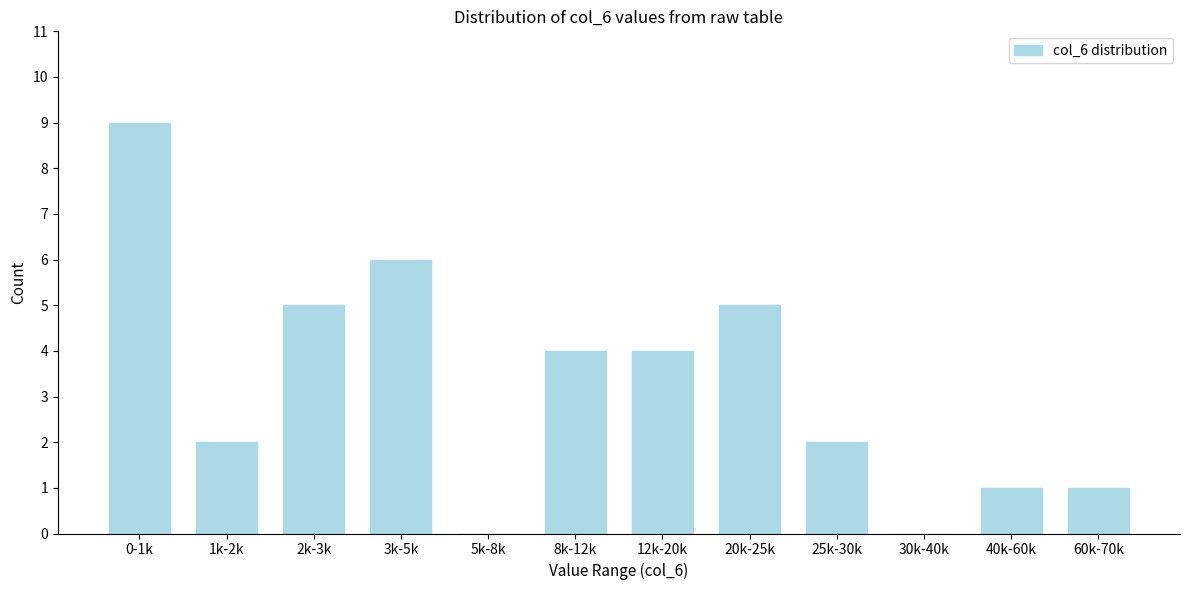

Reading left to right, what are all the values shown in this chart?

0-1k=9	1k-2k=2	2k-3k=5	3k-5k=6	5k-8k=0	8k-12k=4	12k-20k=4	20k-25k=5	25k-30k=2	30k-40k=0	40k-60k=1	60k-70k=1